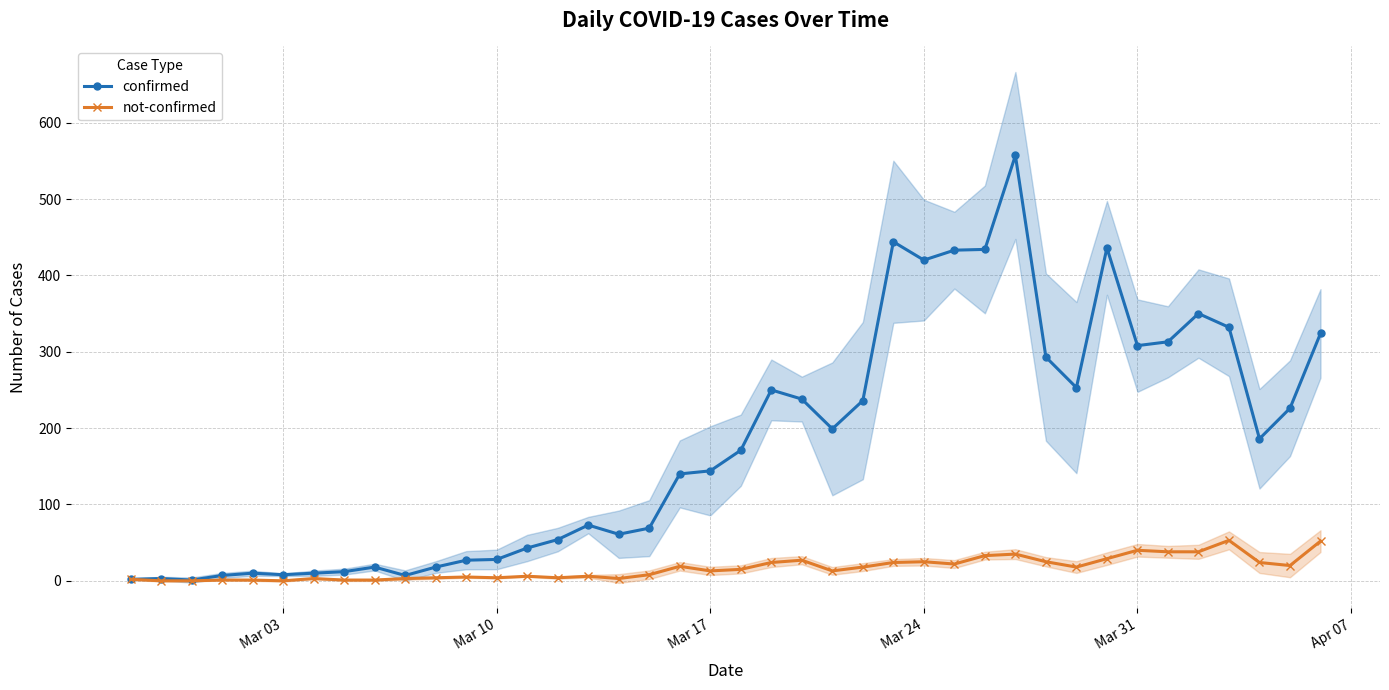

What is the sum of all confirmed values?

7138